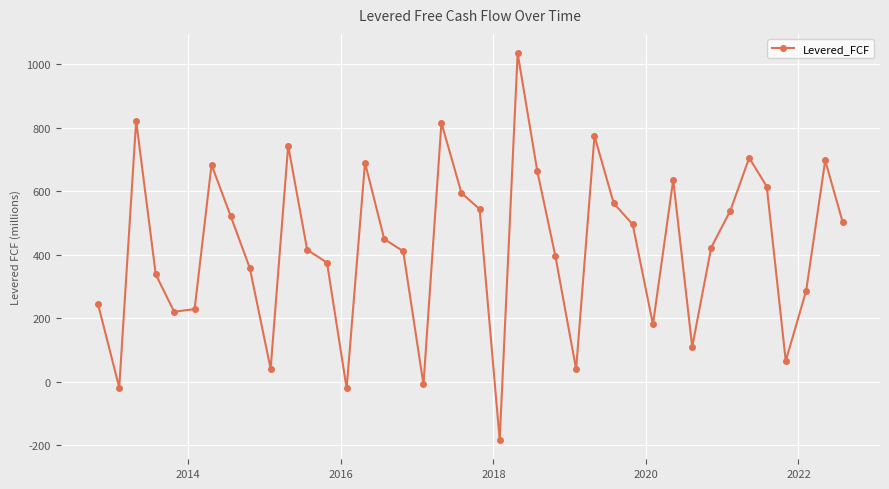

What is the value of the 5th point from the left?

220.4